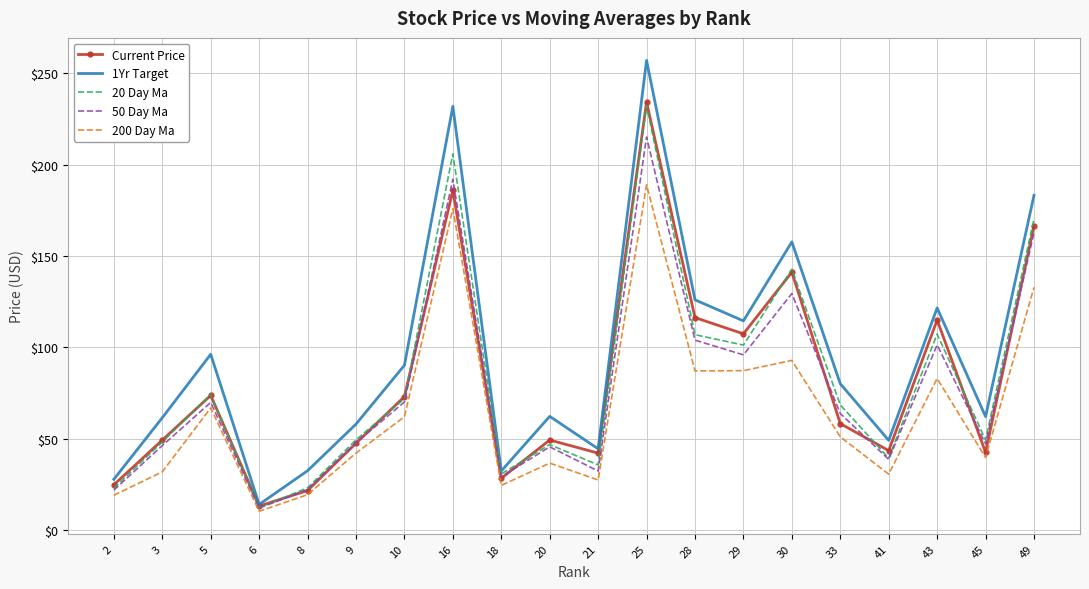

Is it true that 200 Day Ma equals 132.8 at 49?

True